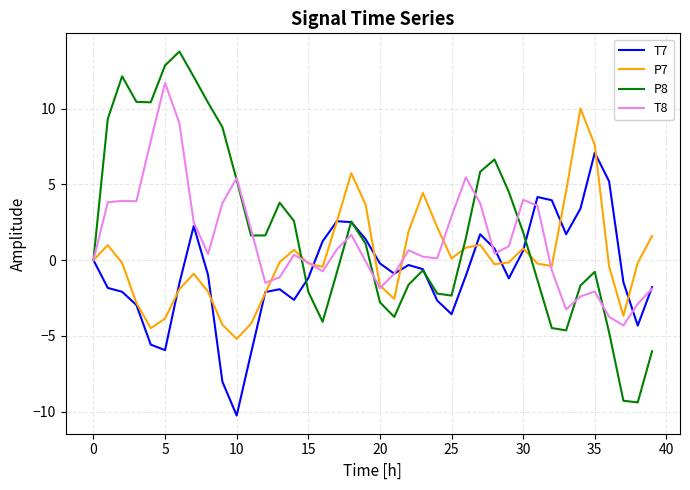

List the series in order of their overall mean, highest first.

P8, T8, P7, T7